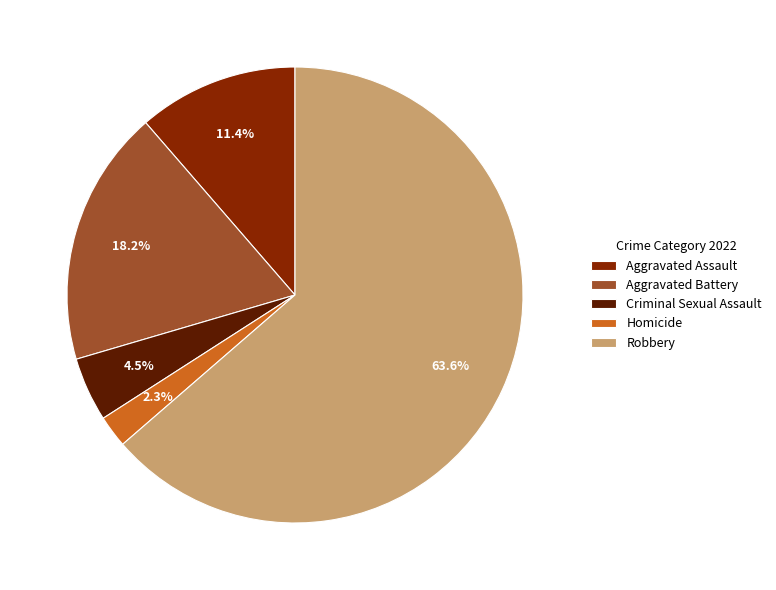

Count the number of slices in the pie.

5